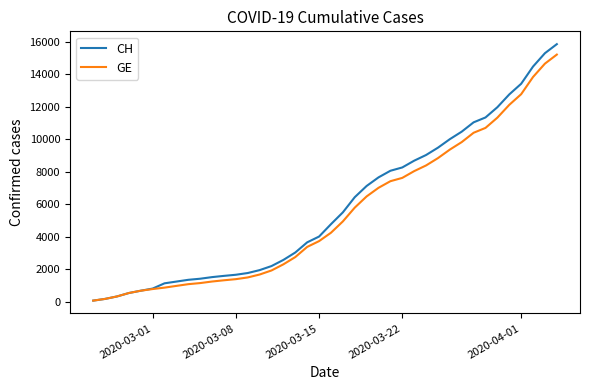

What is the maximum value shown in the chart?

15850